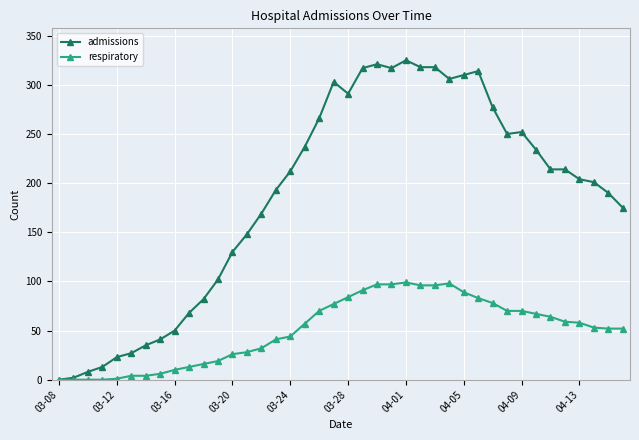

Which series has the largest range (max minus min)?

admissions